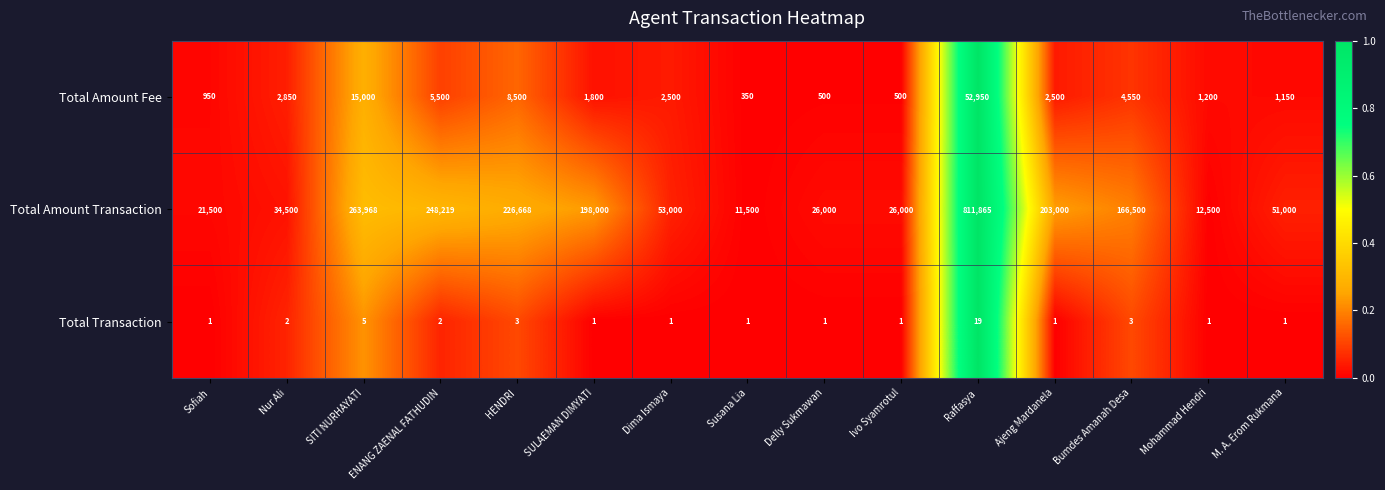

What value does the Total Amount Fee series have at Ivo Syamrotul, to the nearest 100?

500